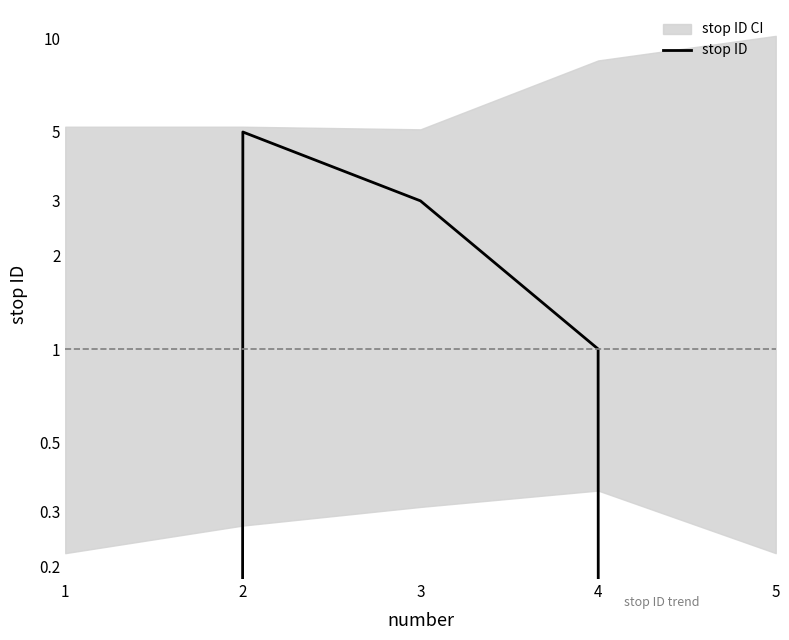

What is the sum of the values at 3 and 2?

8